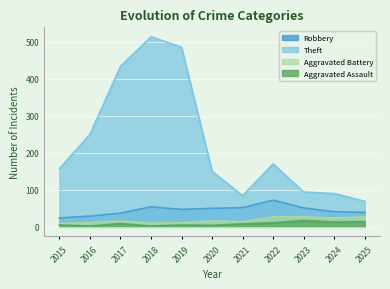

What is the difference between the maximum and minimum values in the Robbery series?

48